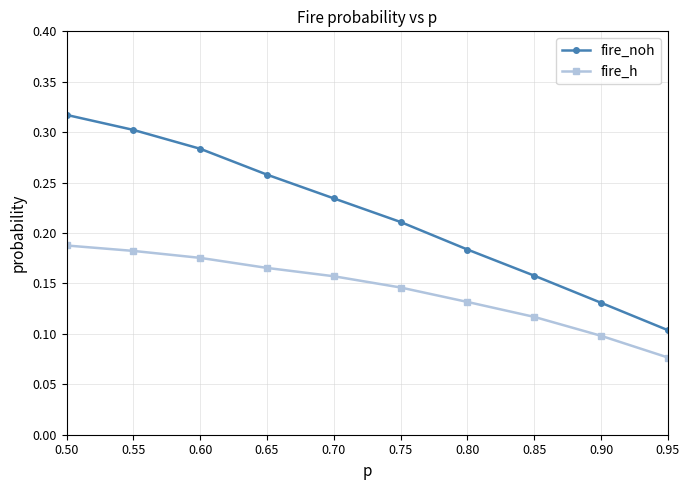

List the series in order of their peak value, lowest first.

fire_h, fire_noh